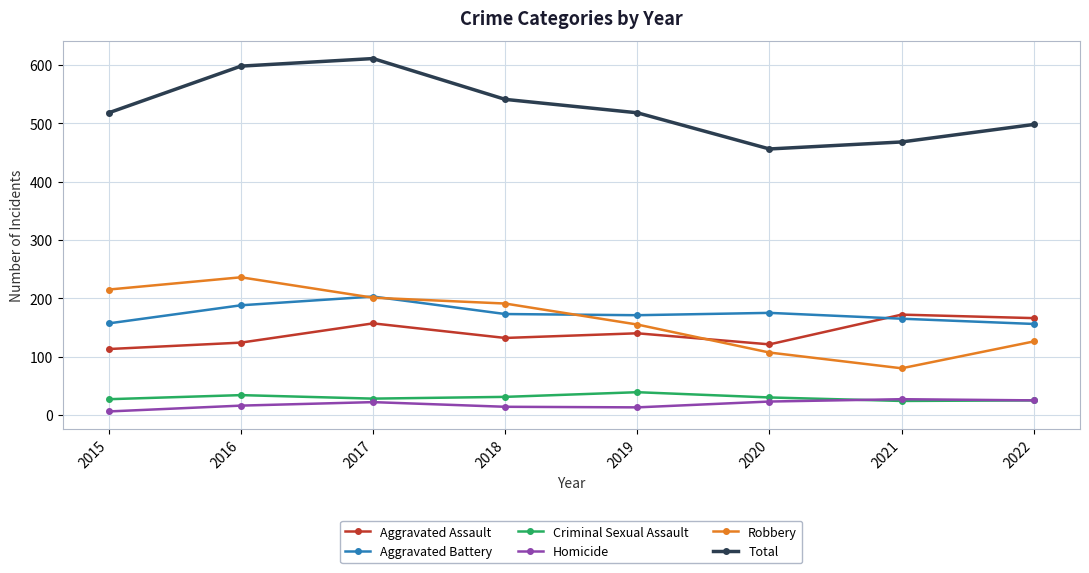

How many distinct data groups are displayed?

6